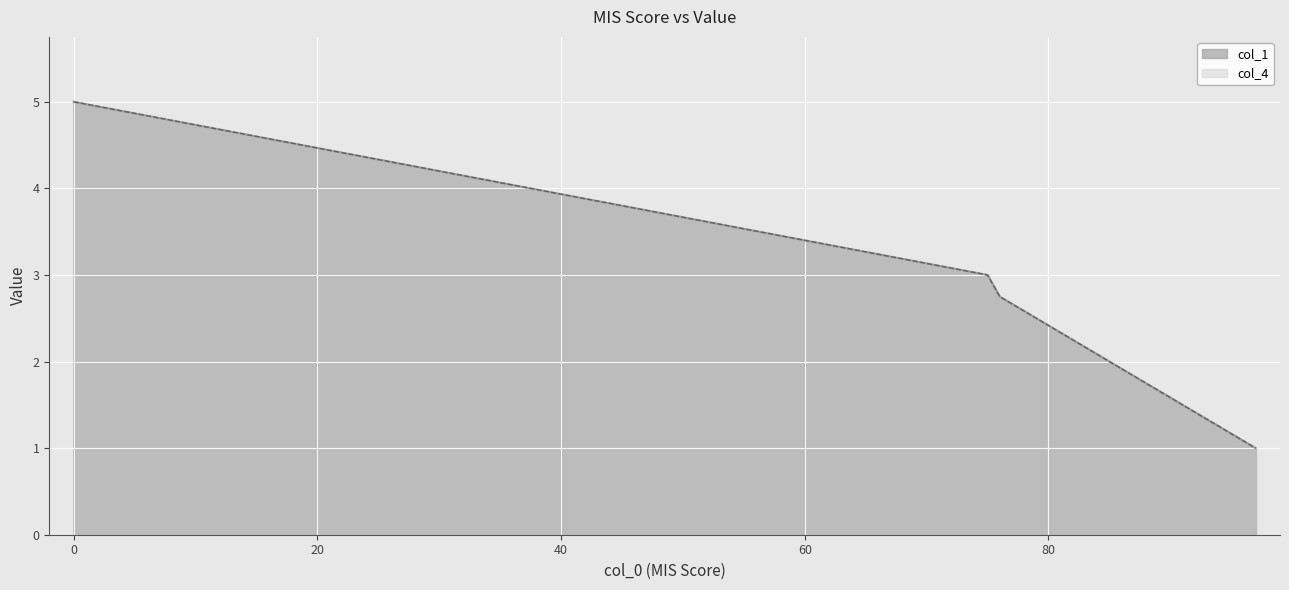

What is the average value of the col_1 series?

2.3